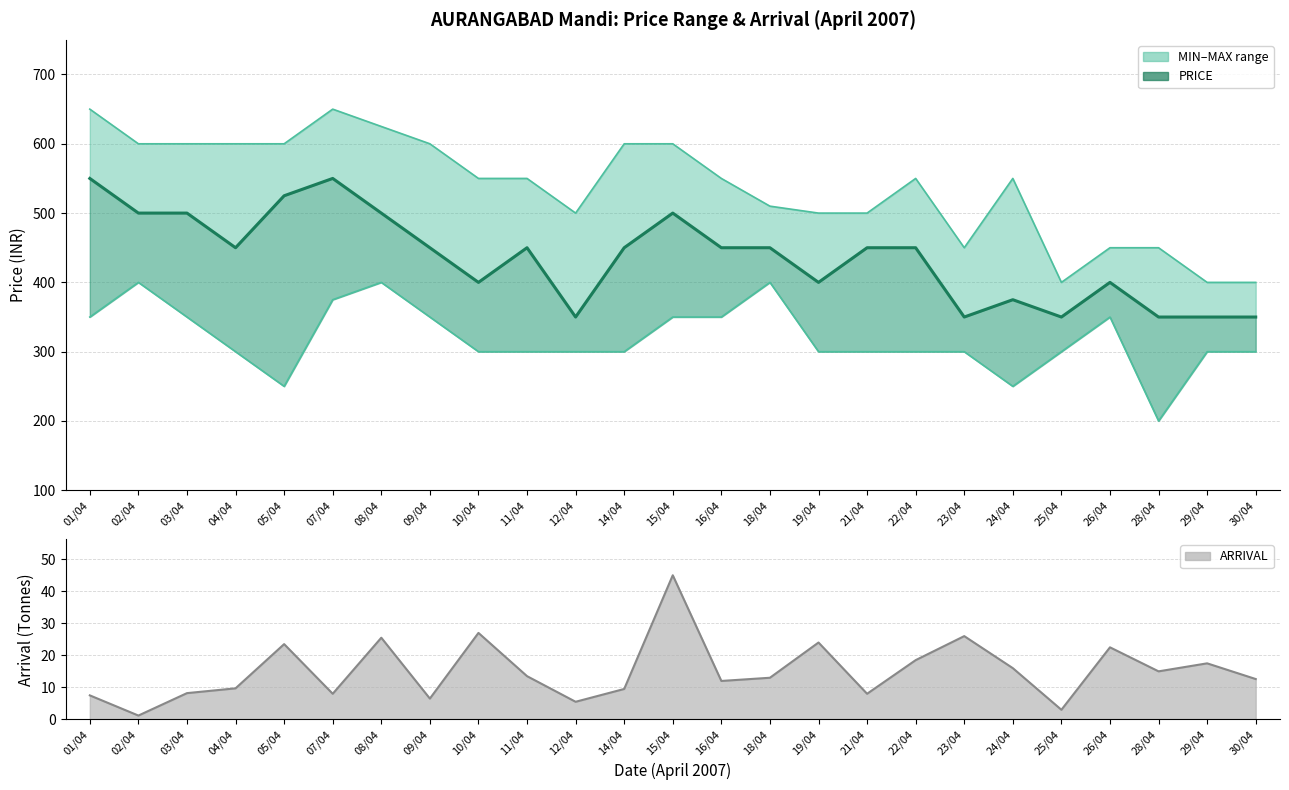

Which series changed the most between 02/04 and 28/04?

MIN